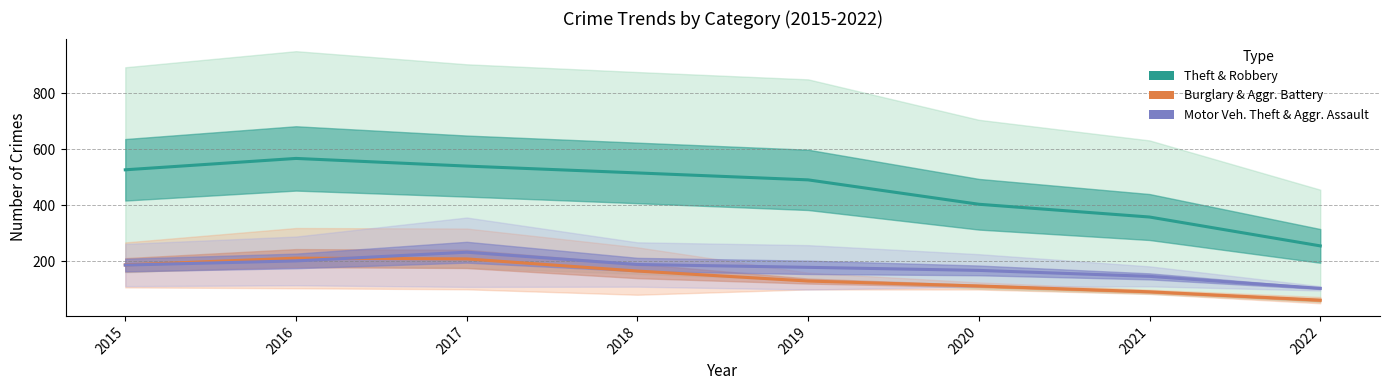

At which category is the sum across all series the highest?

2017